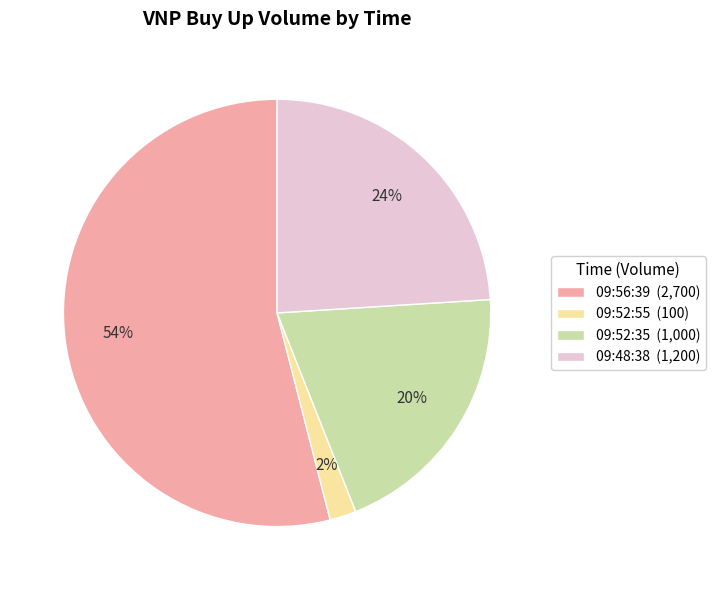

Is it true that 09:52:35 is 29% of the pie?

False